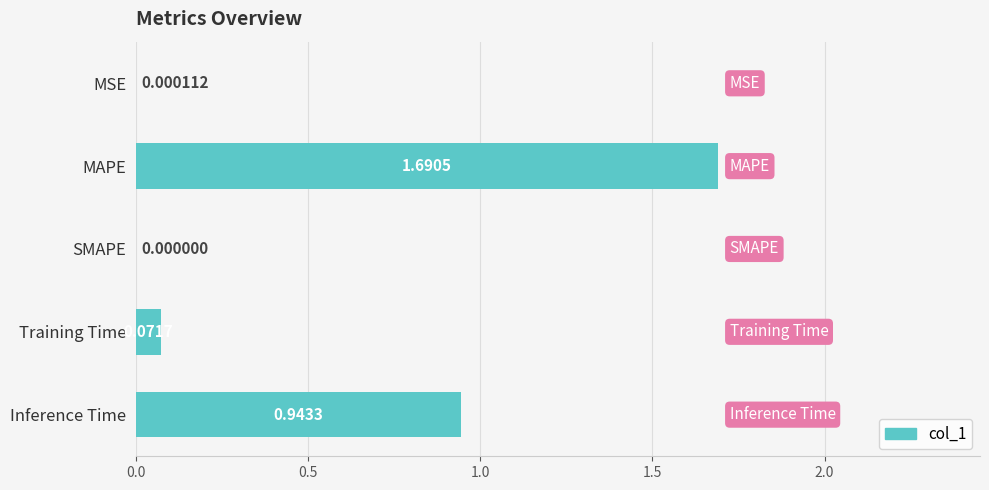

What is the sum of all values?

2.7